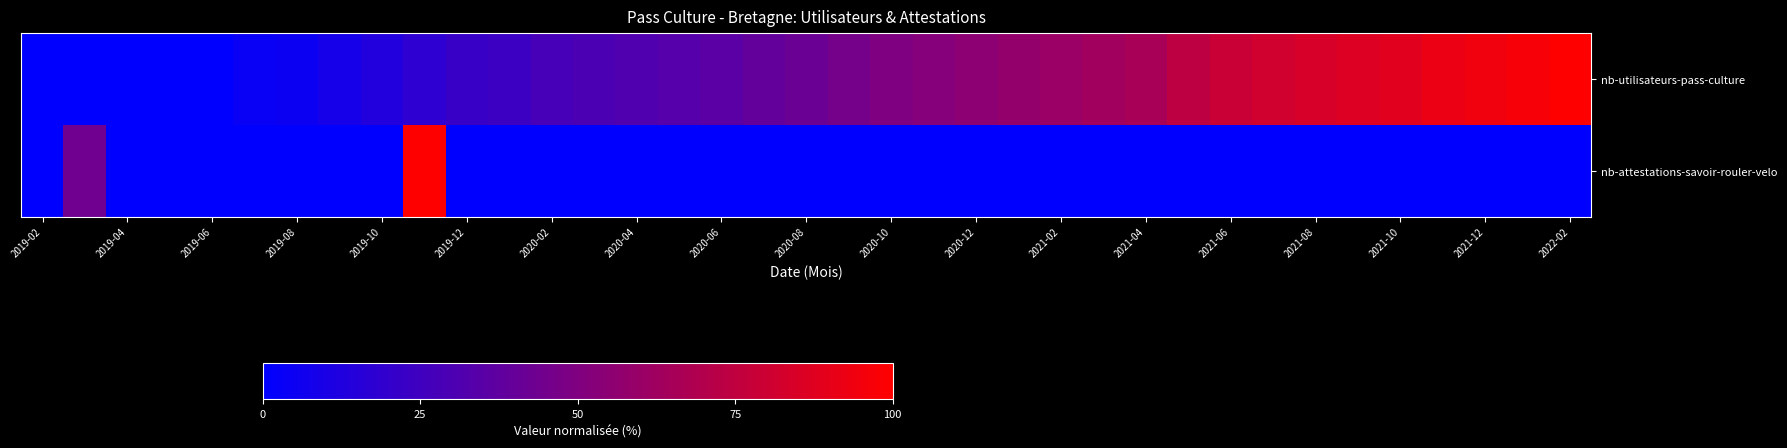

Reading right to left, transcribe all the data shown in this chart.

nb-utilisateurs-pass-culture: 100.0	97.2	94.3	92.3	88.3	86.5	83.9	81.4	78.6	74.0	65.8	63.1	60.2	58.0	55.0	52.1	49.7	45.8	41.8	38.9	35.9	33.3	31.6	29.9	27.8	23.7	21.9	18.1	13.7	8.8	4.9	3.6	0.0	0.0	0.0	0.0	0.0
nb-attestations-savoir-rouler-velo: 0.0	0.0	0.0	0.0	0.0	0.0	0.0	0.0	0.0	0.0	0.0	0.0	0.0	0.0	0.0	0.0	0.0	0.0	0.0	0.0	0.0	0.0	0.0	0.0	0.0	0.0	0.0	100.0	0.0	0.0	0.0	0.0	0.0	0.0	0.0	43.7	0.0